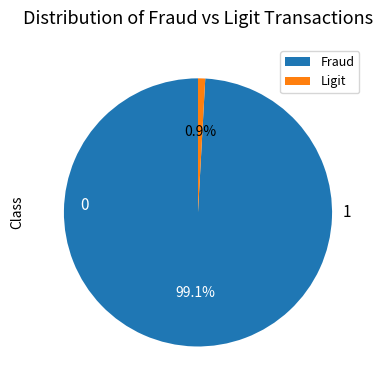

Is there a majority slice in this chart?

Yes